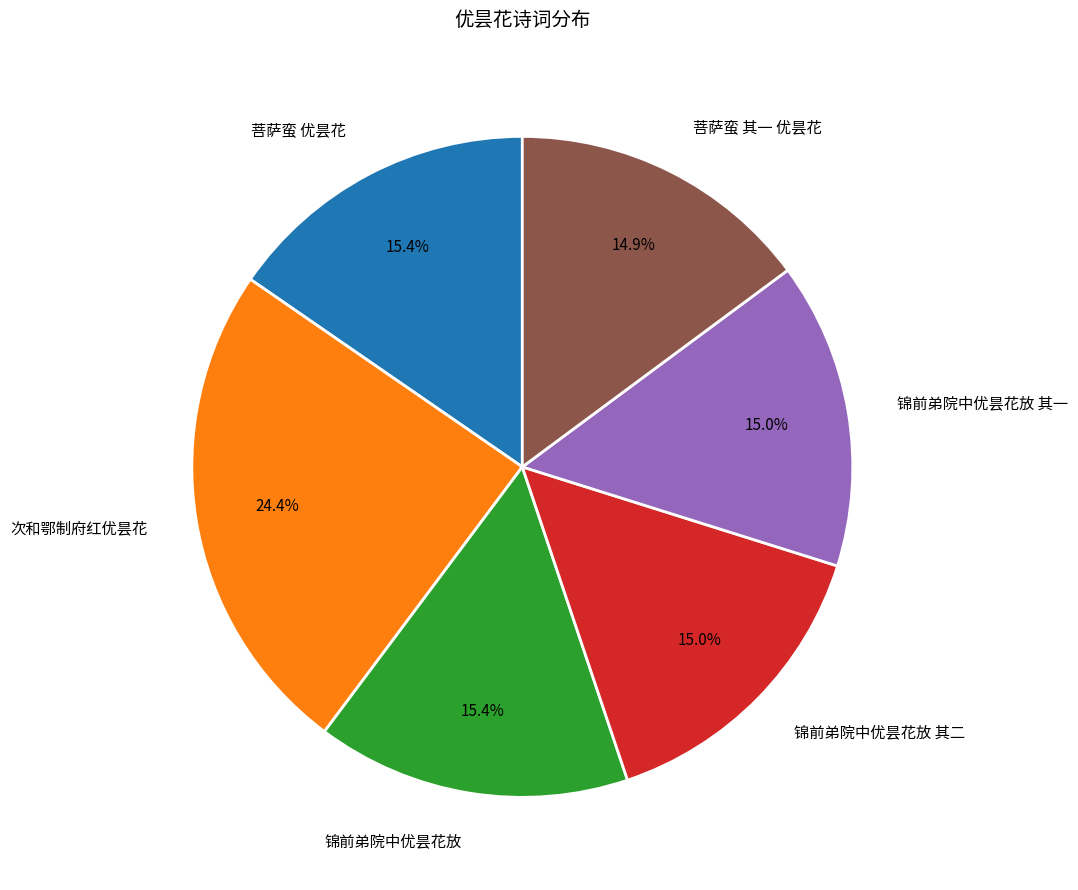

How much of the chart is everything except 锦前弟院中优昙花放 其二?

85.0%